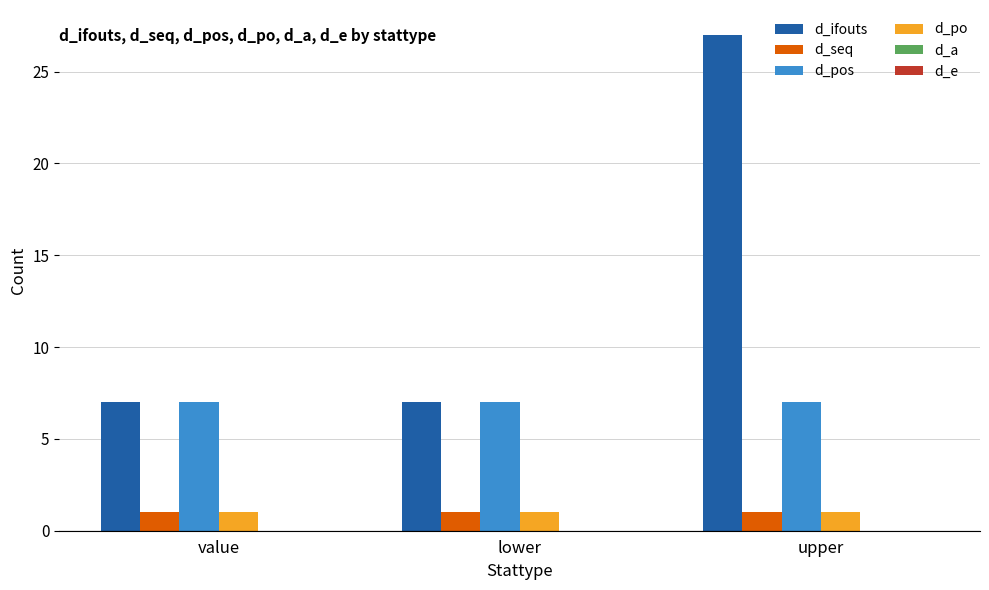

The d_ifouts series shows 3 at value. True or false?

False